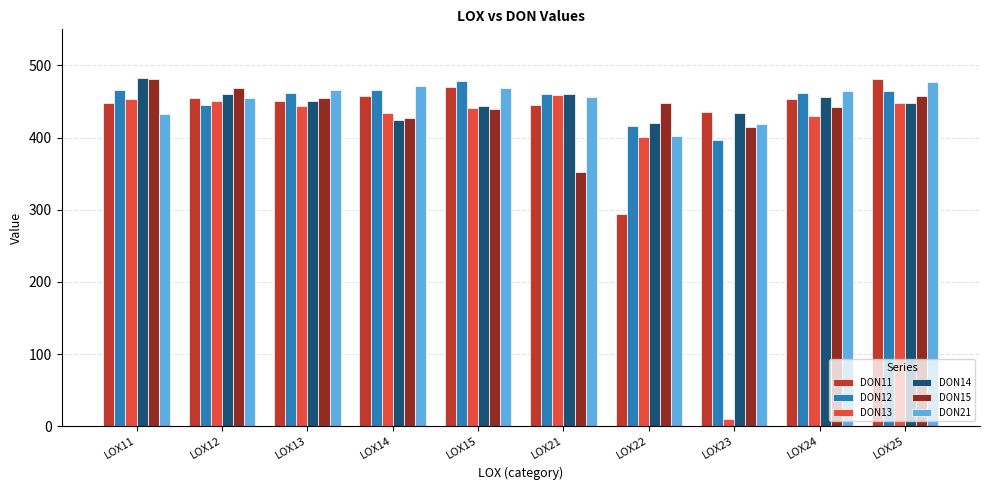

What is the spread (max minus min) of values at LOX21?

109.0